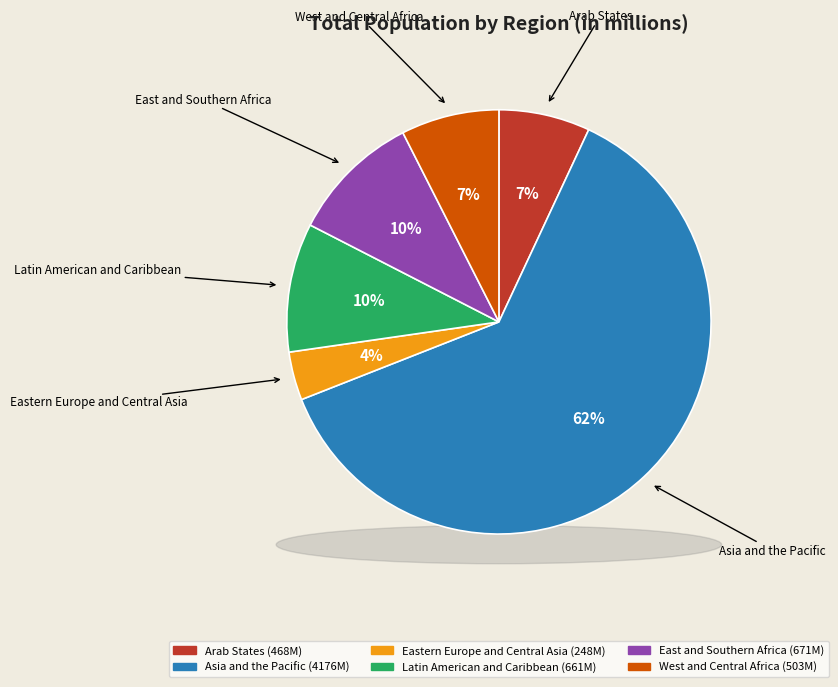

What is the ratio of the value at Eastern Europe and Central Asia to the value at East and Southern Africa?

0.4